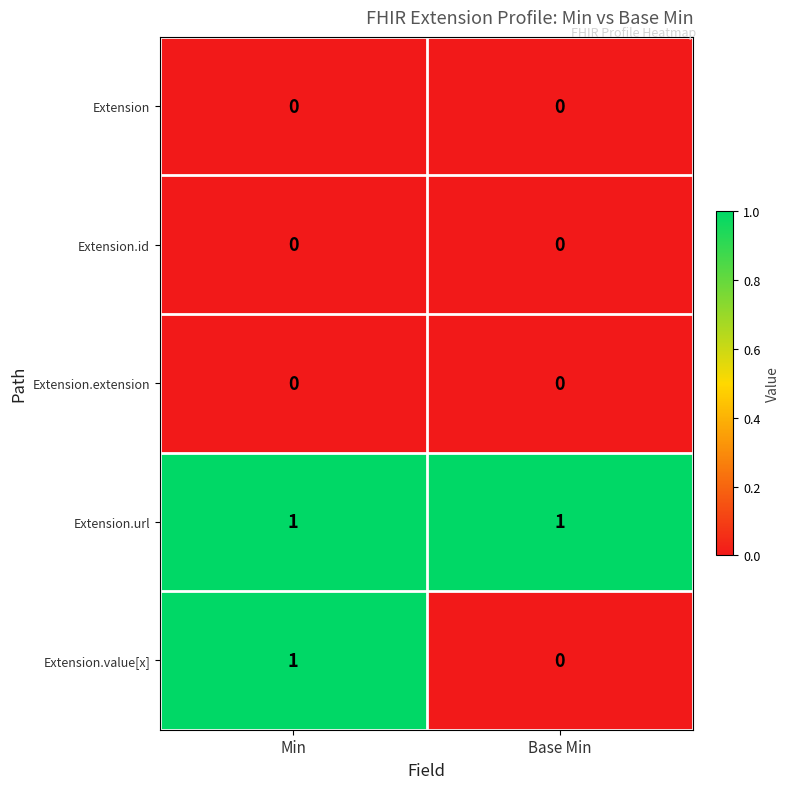

The value of Extension at Base Min is 0. True or false?

True